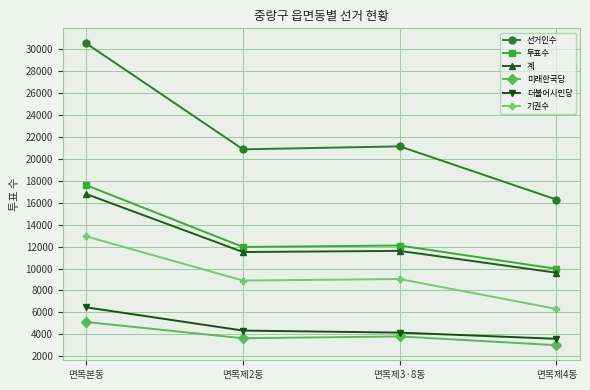

Where does the 기권수 series first go above 9043?

면목본동